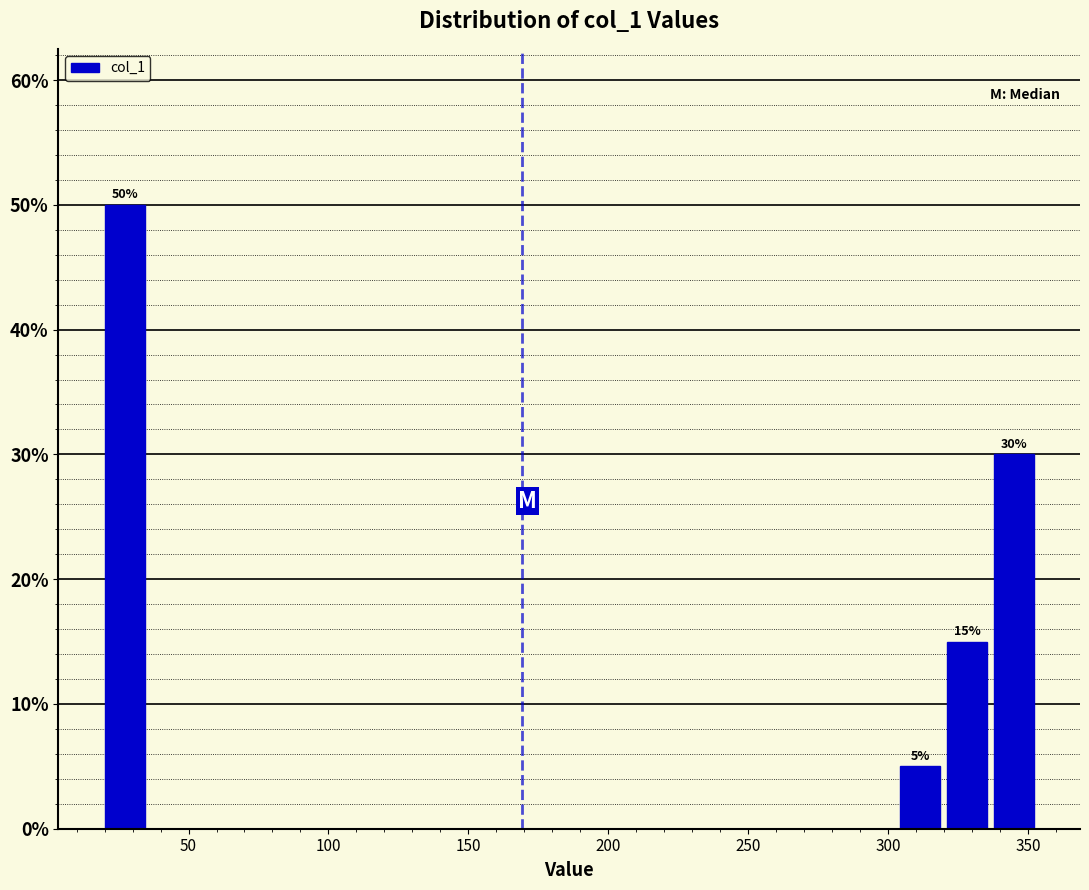

Read against the x-axis, roughly where is the centre of the tallest bar?

25